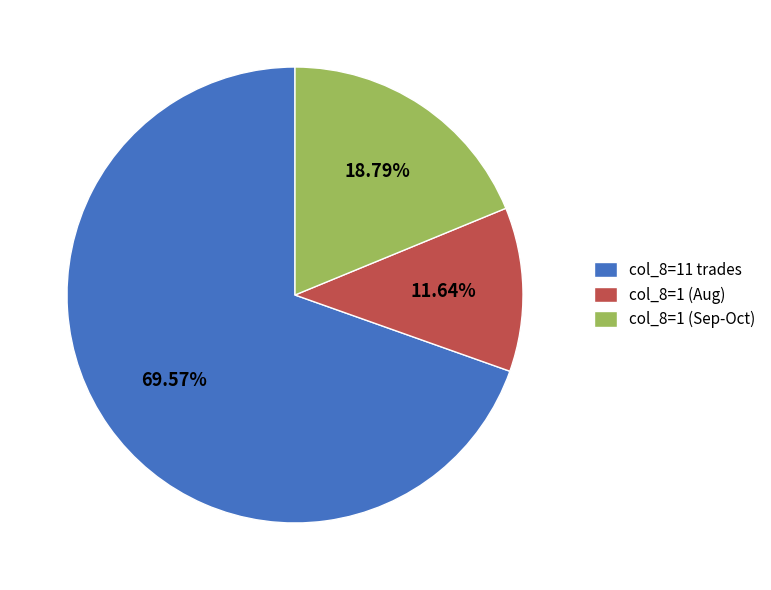

How many slices are in this pie chart?

3